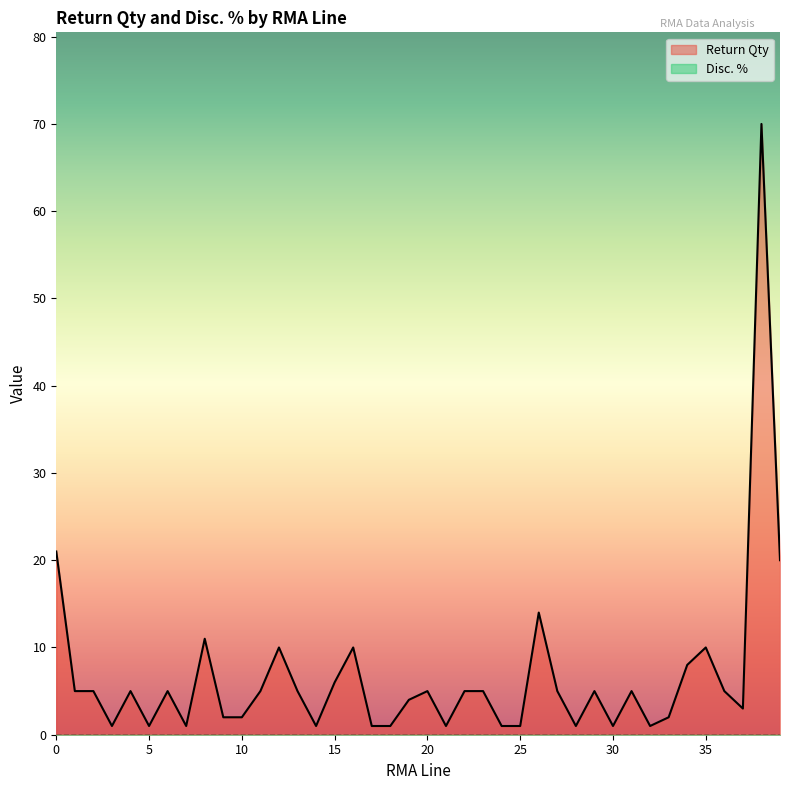

Which series has the largest total across all categories?

Return Qty